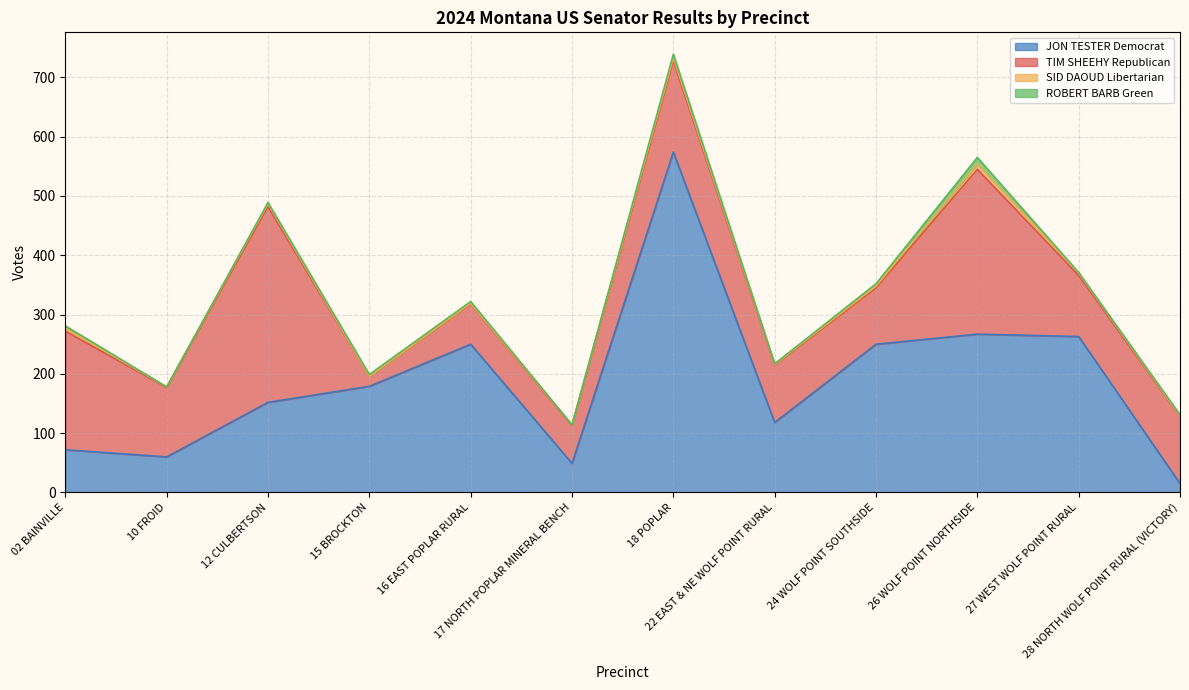

At 27 WEST WOLF POINT RURAL, list the series in order from smallest to largest.

ROBERT BARB Green, SID DAOUD Libertarian, TIM SHEEHY Republican, JON TESTER Democrat